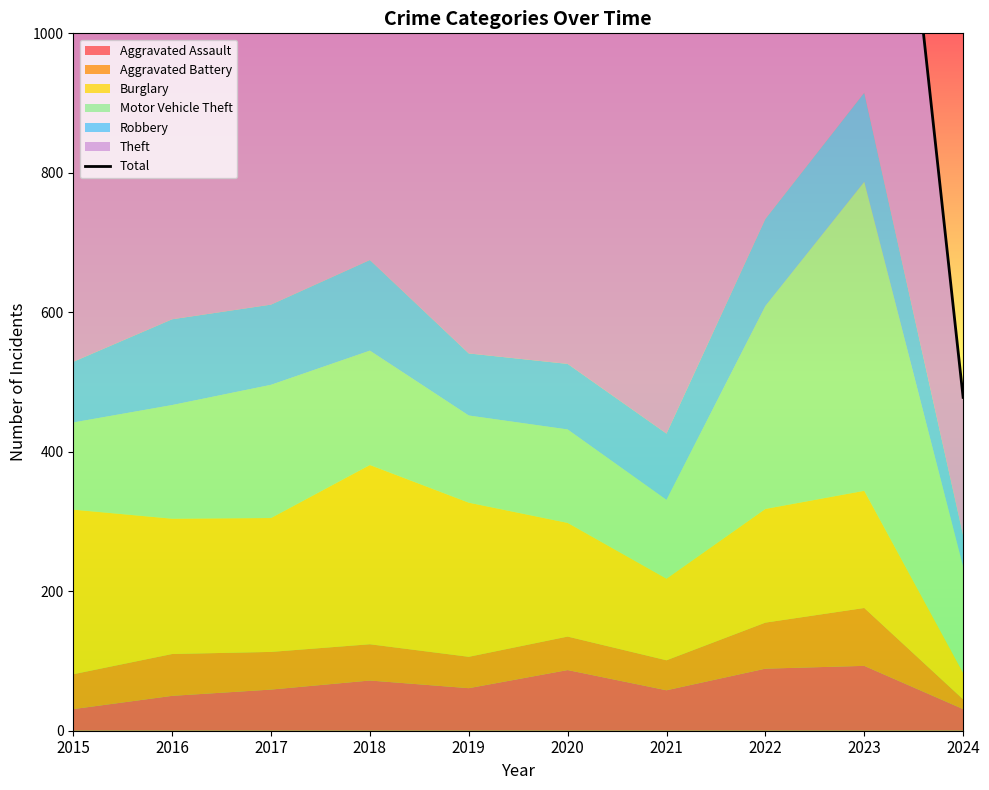

How many points are lower than both their immediate neighbors (excluding endpoints)?

1